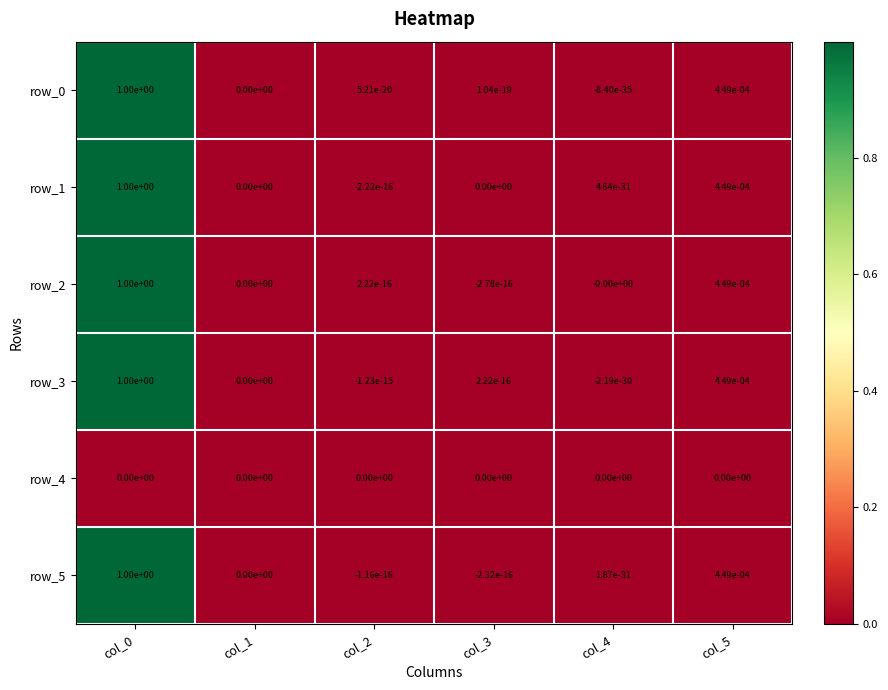

The row_3 series shows 1.0 at col_0. True or false?

True